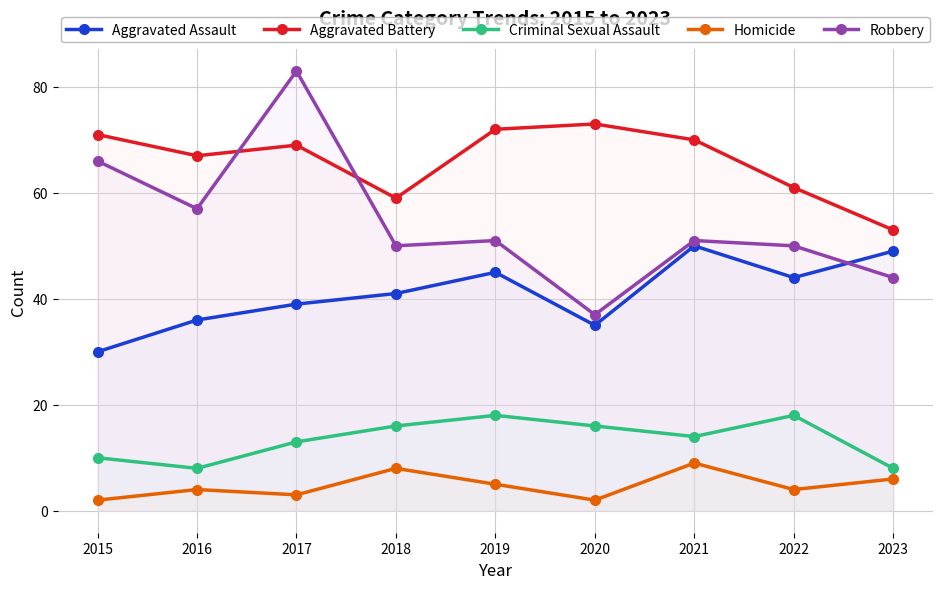

What is the sum of the Aggravated Assault values at 2017 and 2022?

83